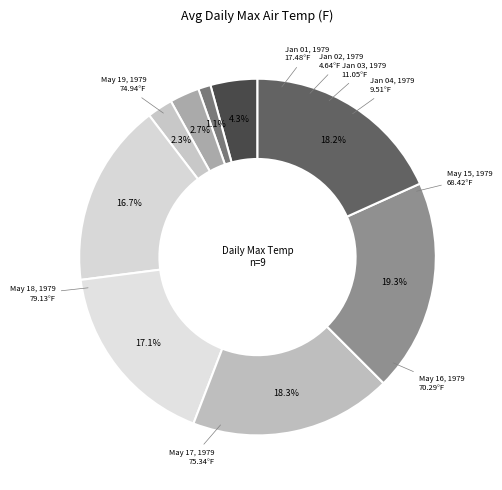

To the nearest percent, what is the difference between the largest and smallest slice percentages?

18%